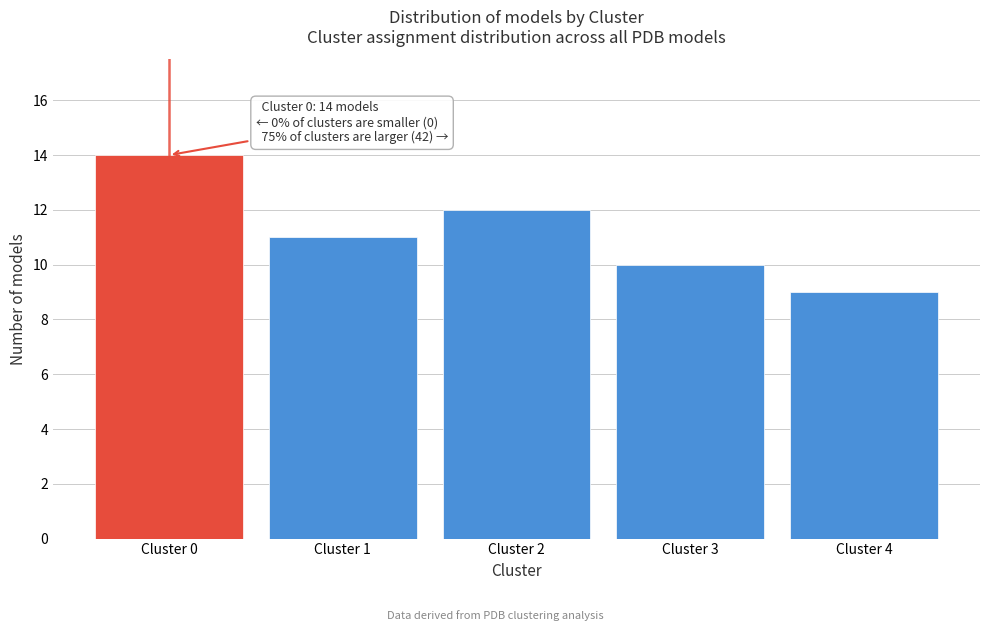

Reading left to right, what are all the values shown in this chart?

14	11	12	10	9